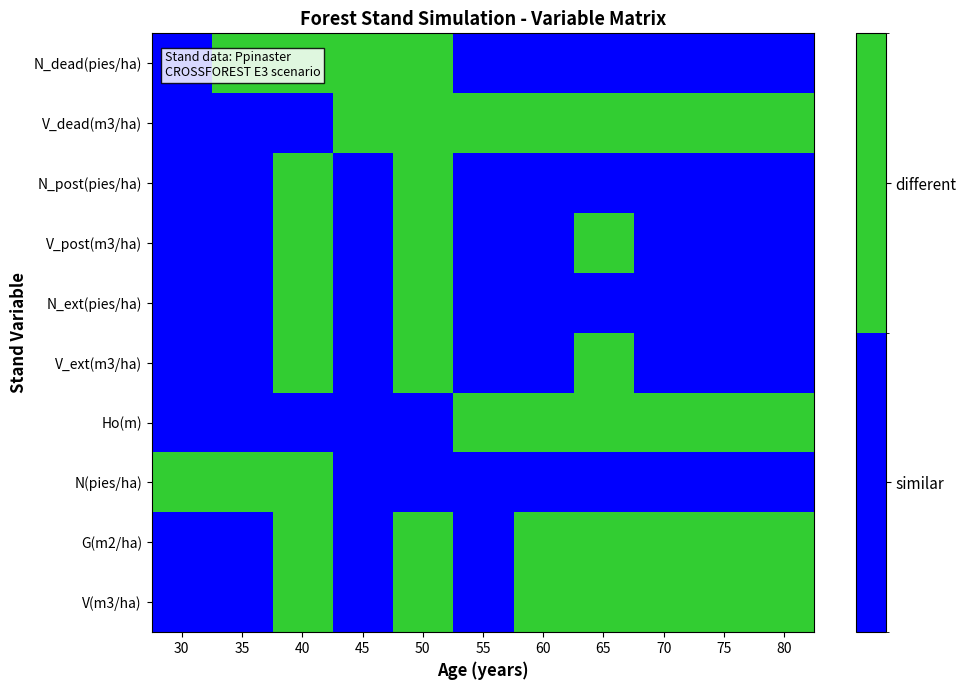

Between 80 and 35, which is larger?

80